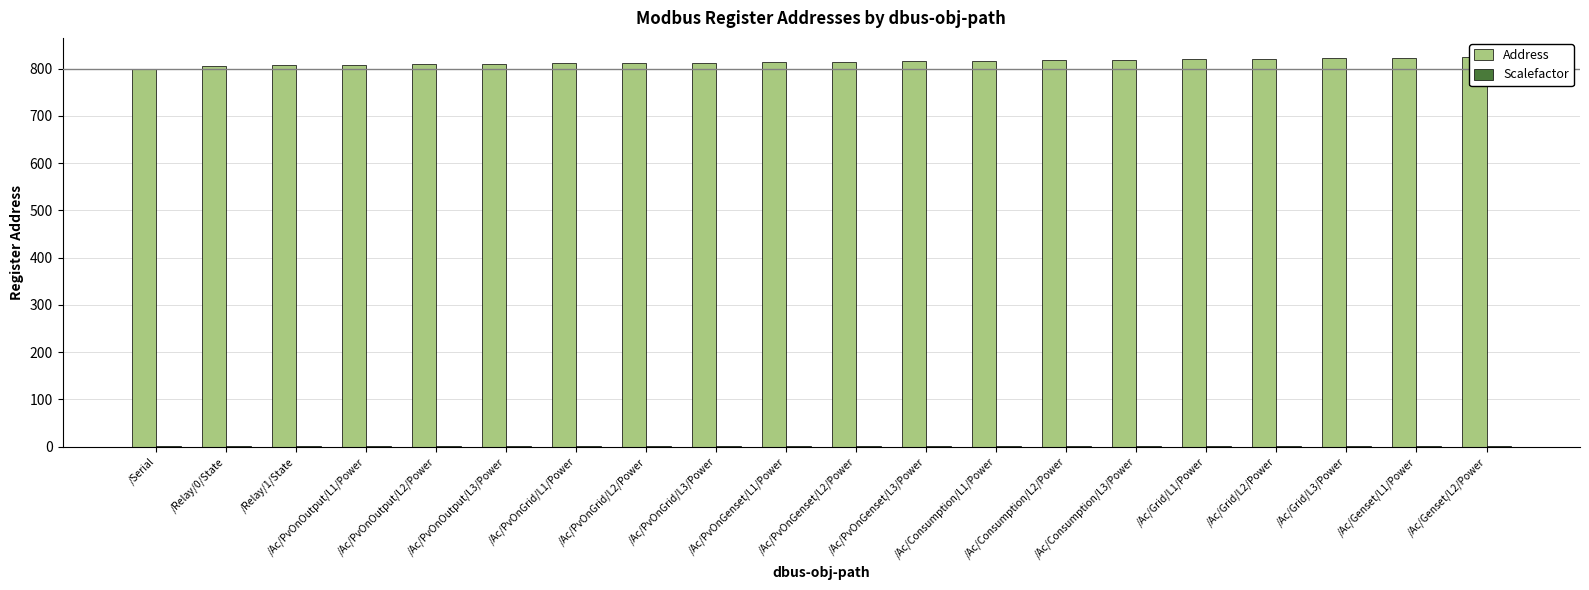

Reading left to right, transcribe all the data shown in this chart.

Address: 800	806	807	808	809	810	811	812	813	814	815	816	817	818	819	820	821	822	823	824
Scalefactor: 1	1	1	1	1	1	1	1	1	1	1	1	1	1	1	1	1	1	1	1